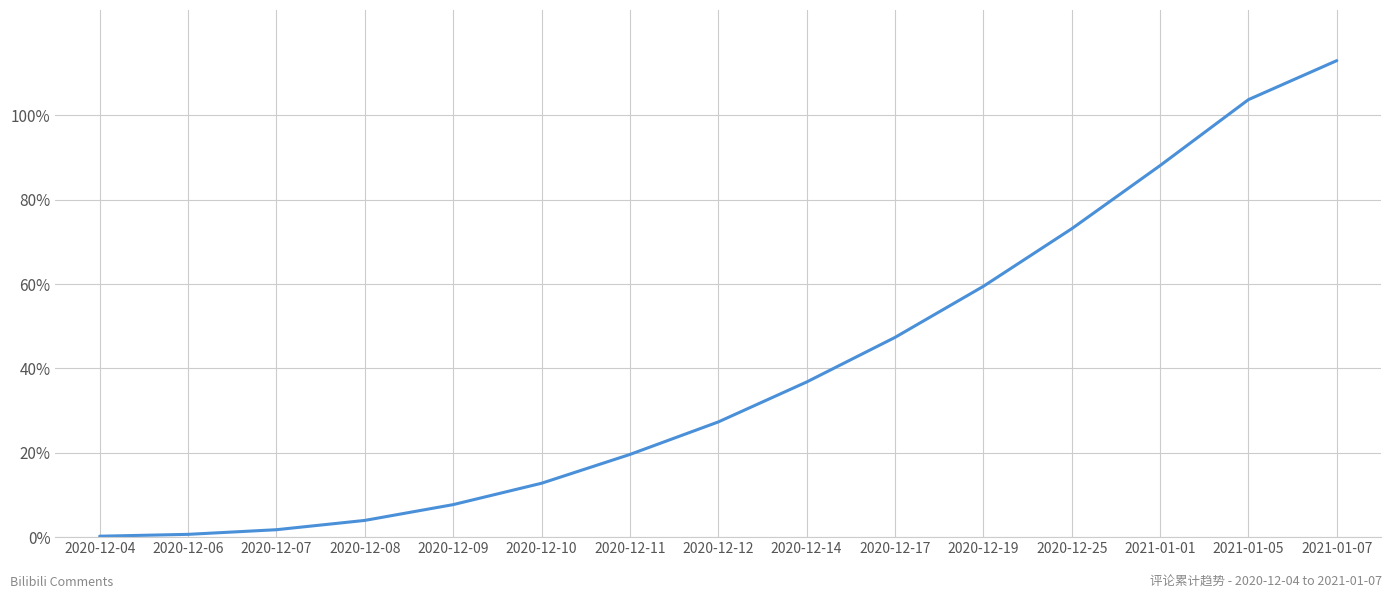

Approximately how many times larger is the value at 2020-12-07 compared to 2020-12-10?

0.1